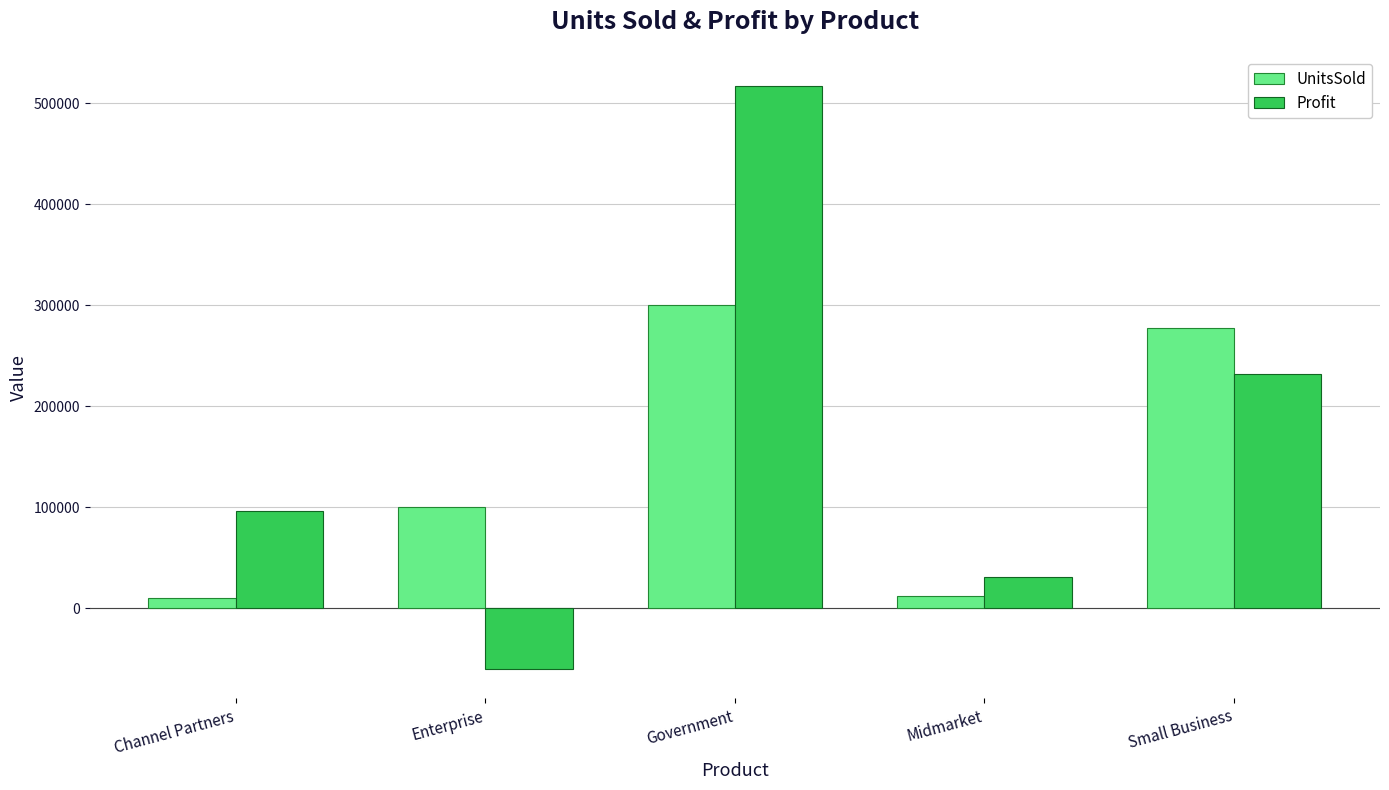

What is the label of the 3rd bar from the right?

Government